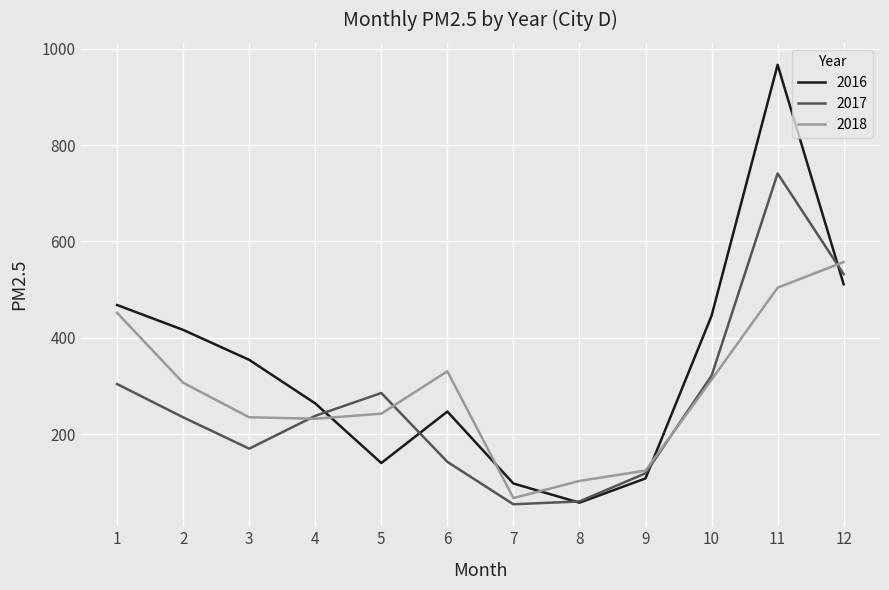

What is the lowest value of the 2017 series?

54.5